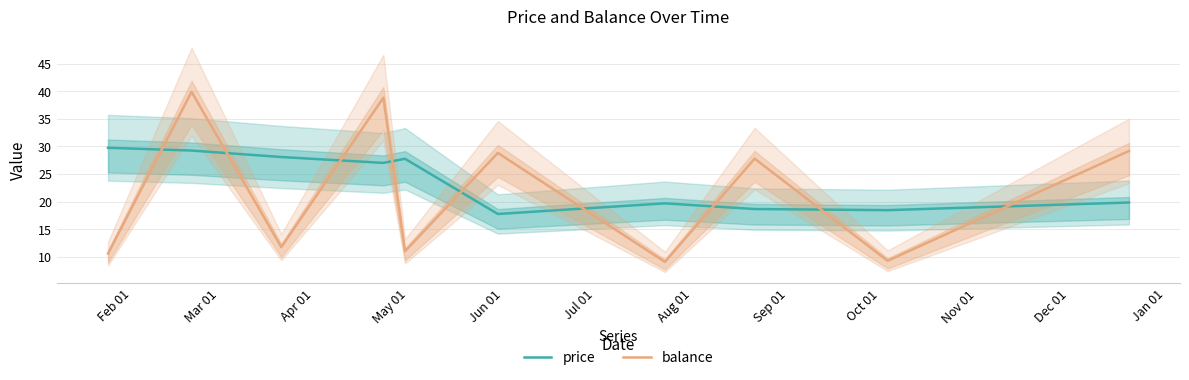

True or false: balance and price cross at least once.

True